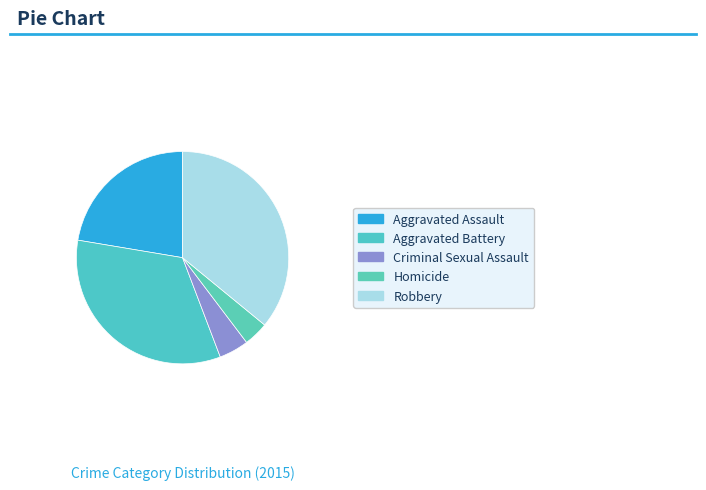

Approximately how many times larger is the value at Homicide compared to Robbery?

0.1